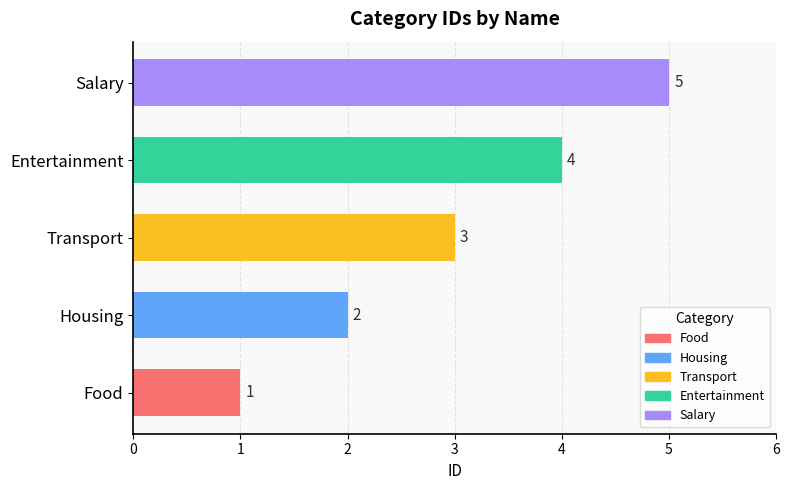

True or false: the data shows 3 at Transport.

True